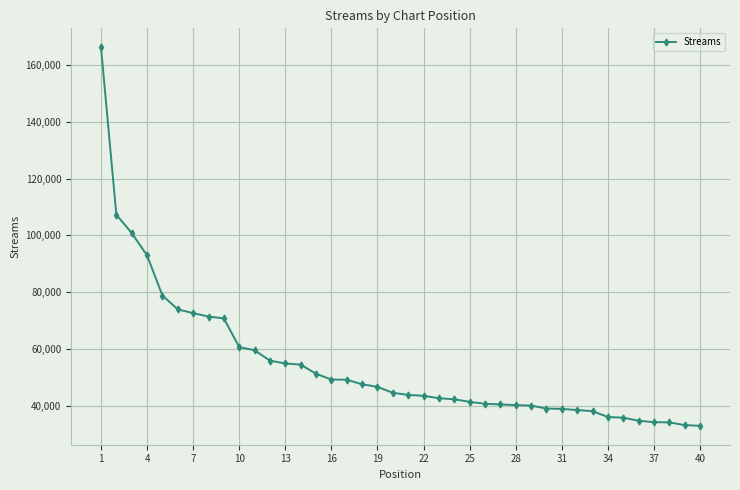

What is the sum of all values?

2177904